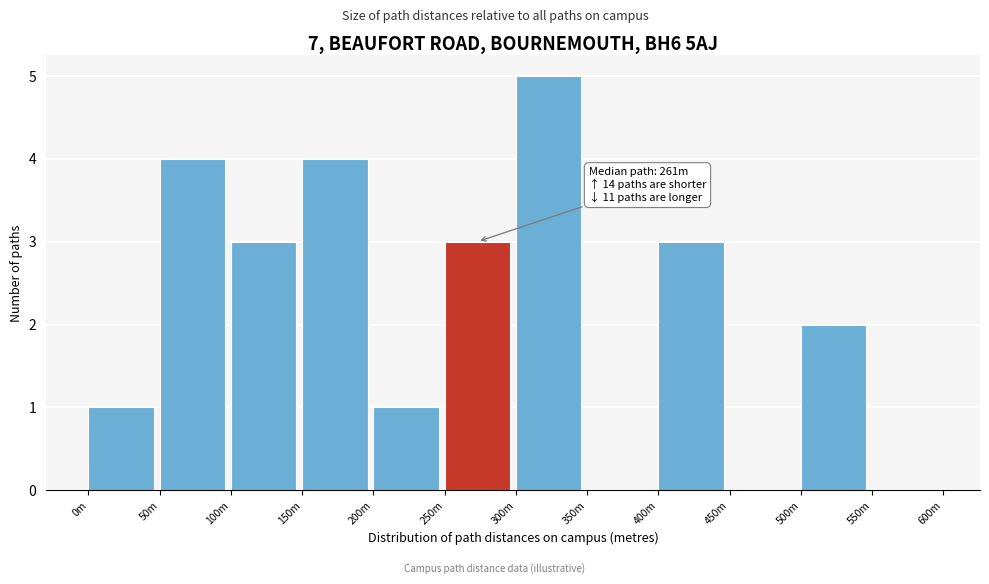

Reading right to left, what are all the values shown in this chart?

550m=0	500m=2	450m=0	400m=3	350m=0	300m=5	250m=3	200m=1	150m=4	100m=3	50m=4	0m=1